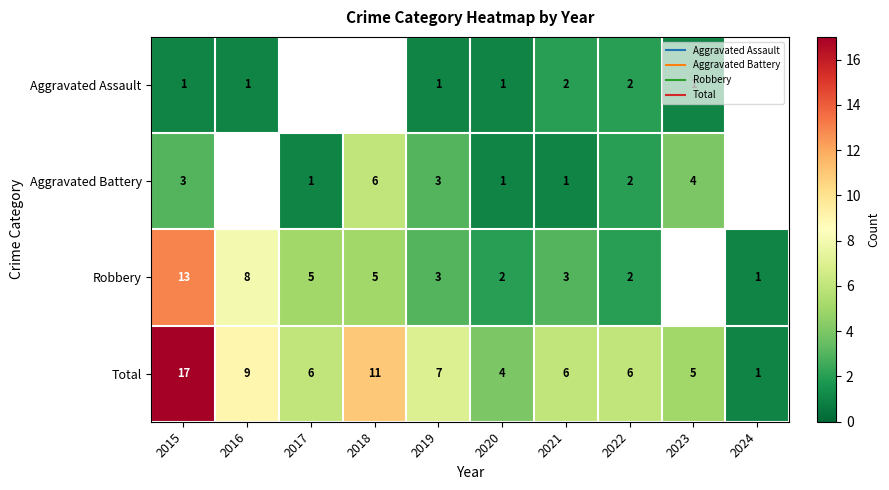

The value of Aggravated Battery at 2019 is 4.7. True or false?

False